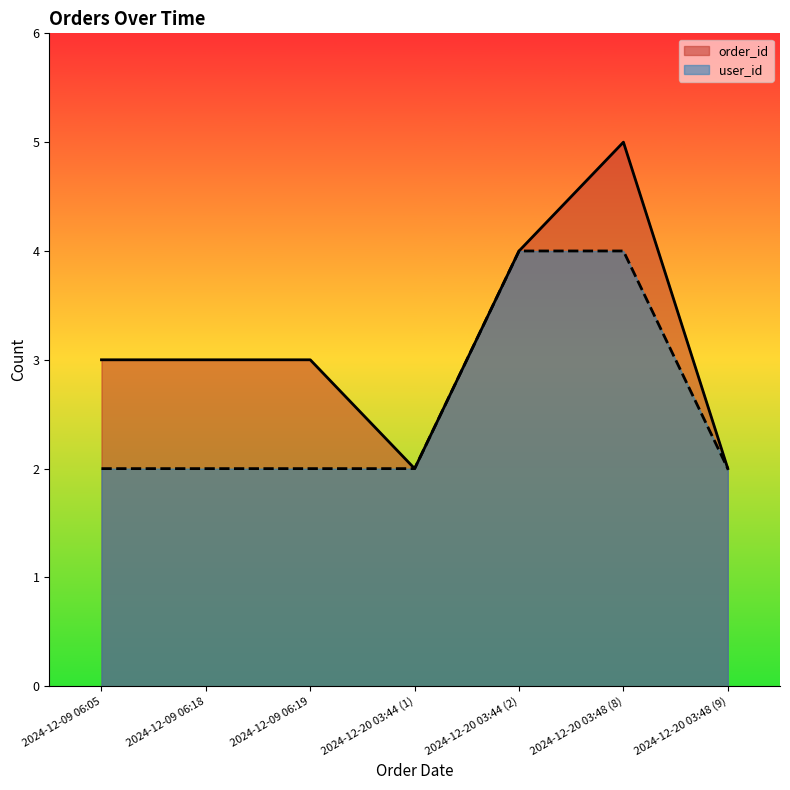

Count the user_id values in the range 2 to 4.

7